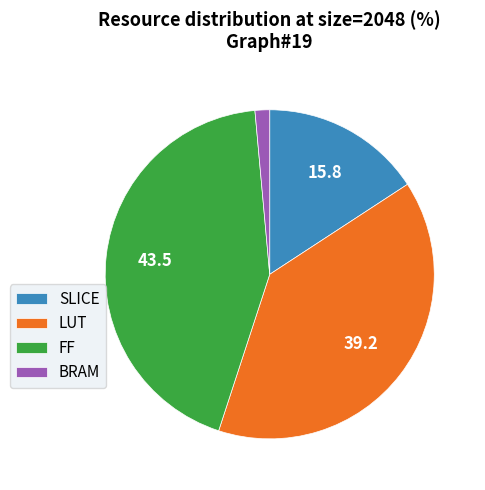

Which slice is the largest?

FF